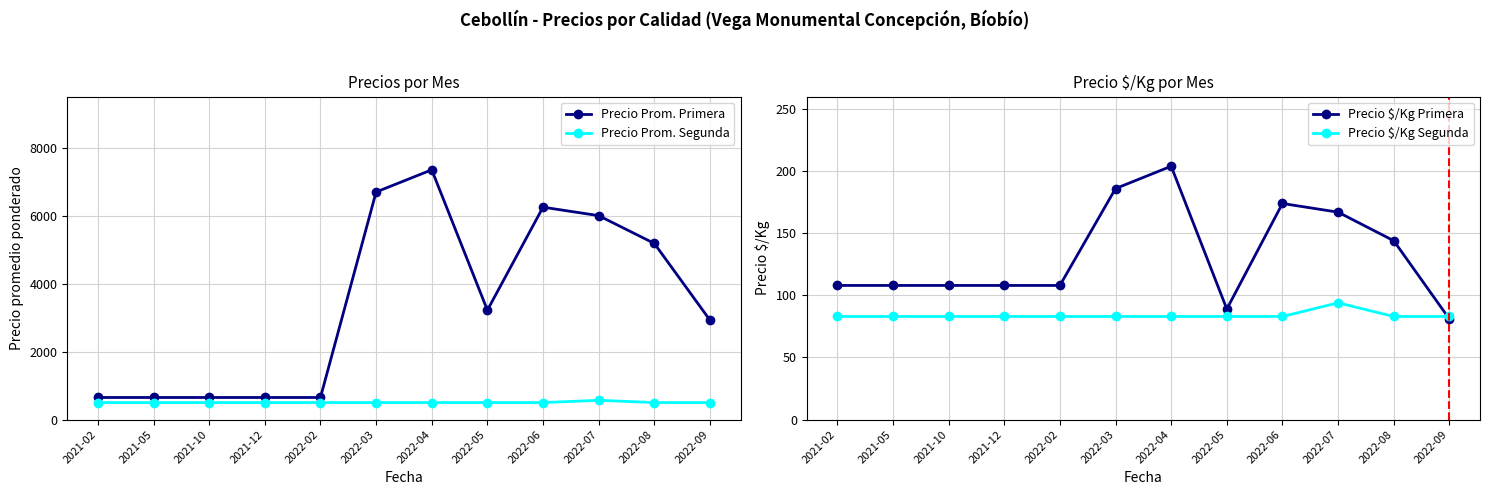

Between 2021-10 and 2022-08, which series saw the biggest shift?

Precio Prom. Primera